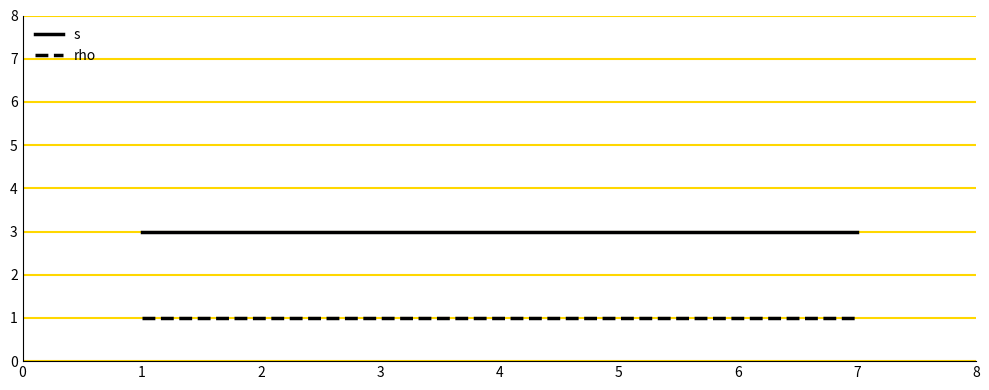

What are all the series names shown in the legend?

s, rho